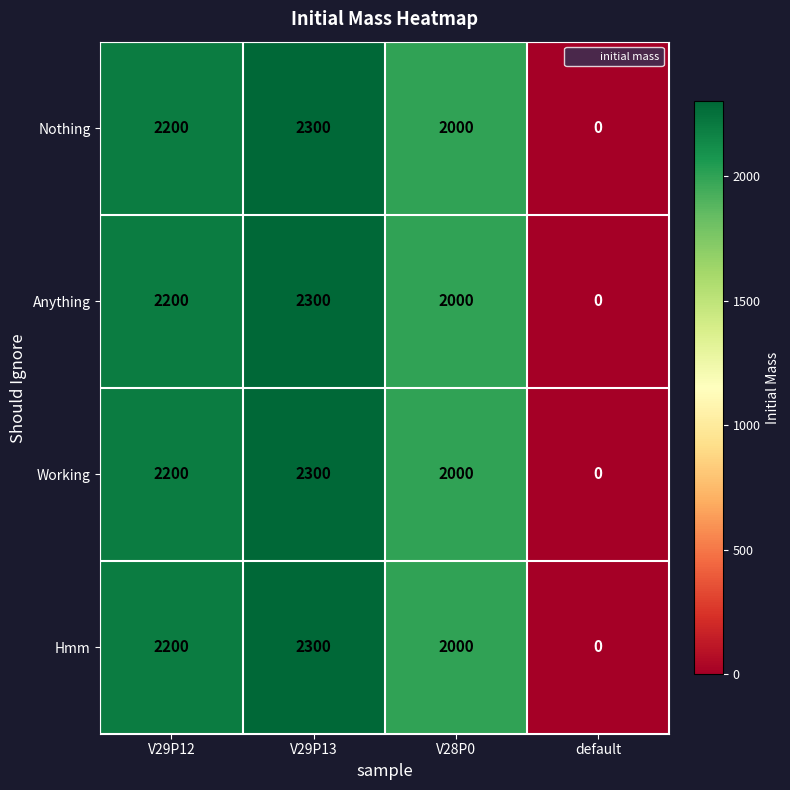

Rank the categories by Hmm value from lowest to highest.

default, V28P0, V29P12, V29P13